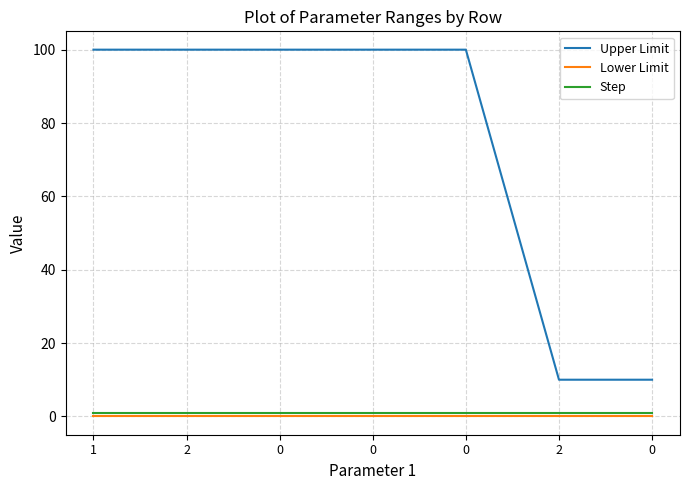

Which series has the largest total across all categories?

Upper Limit